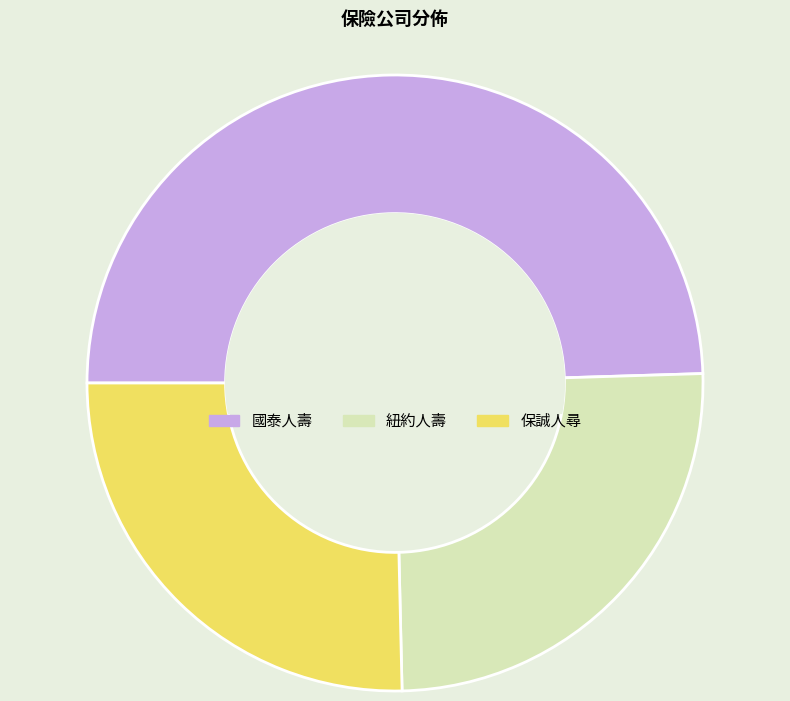

Approximately how many times larger is the value at 國泰人壽 compared to 保誠人尋?

2.0